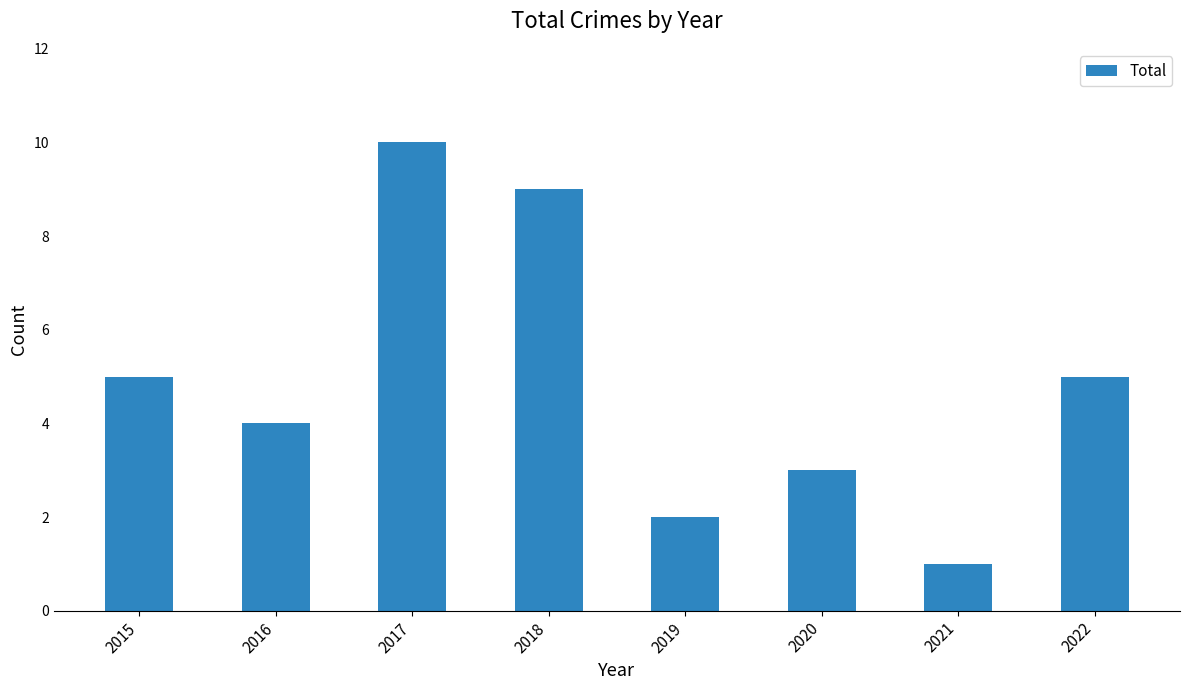

What is the change in value from 2015 to 2019?

-3